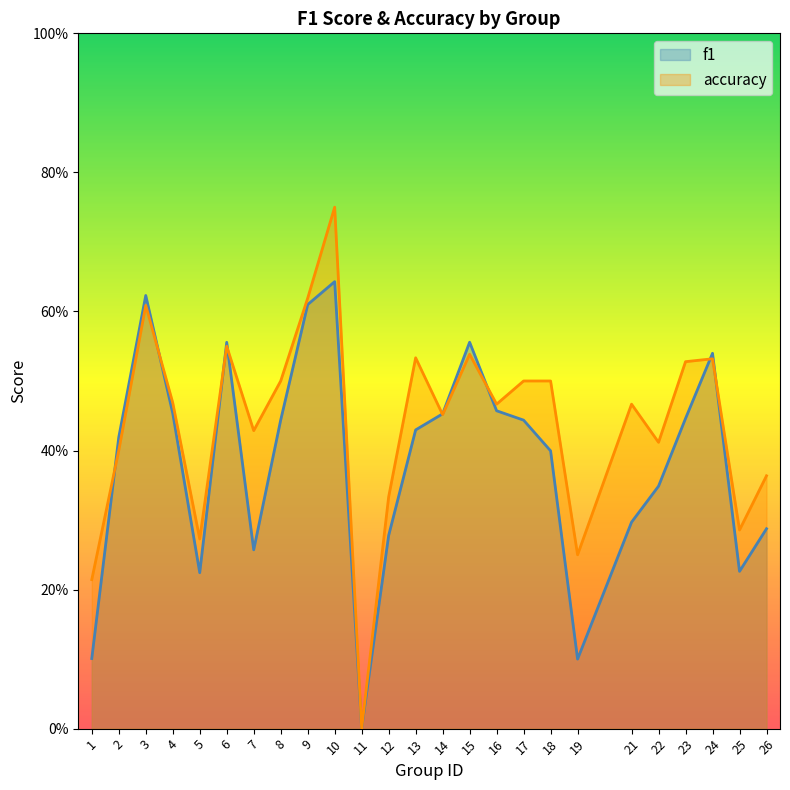

True or false: accuracy has more than 0 interior local peaks.

True